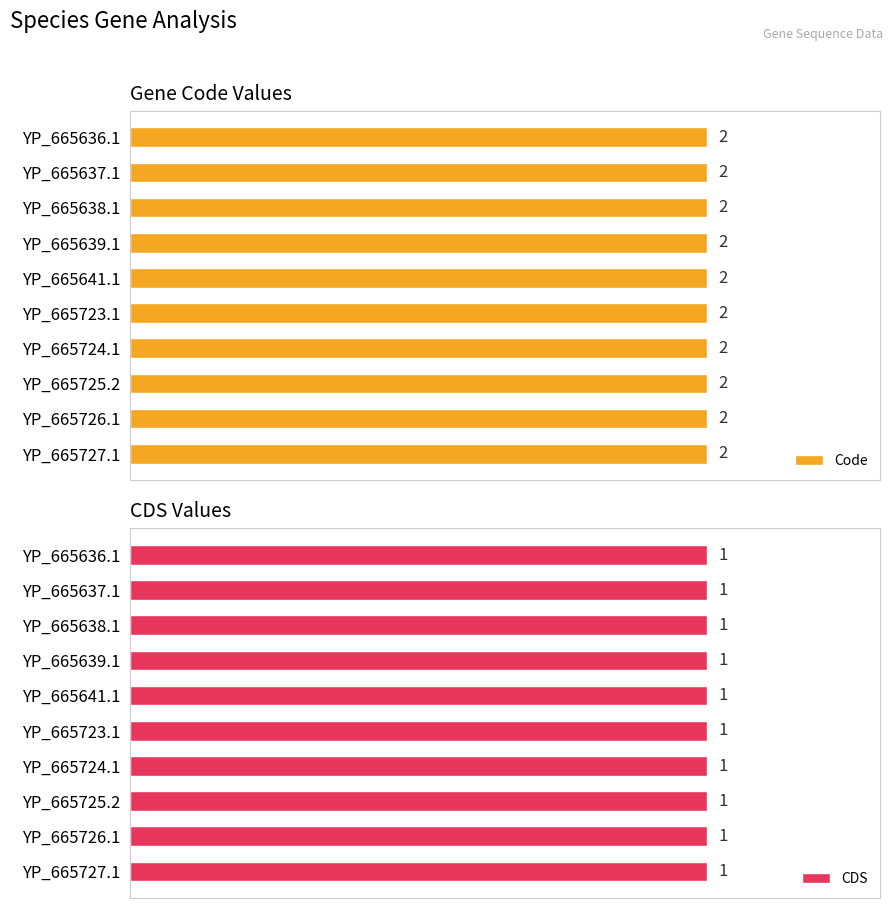

Rank the series at YP_665636.1 from highest to lowest value.

Code, CDS